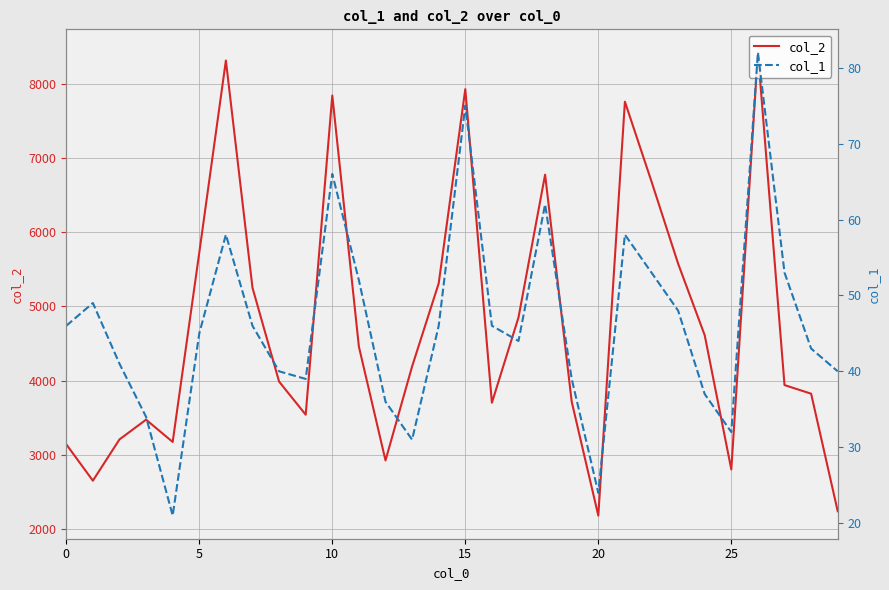

In col_1, how many points are higher than both neighbors (excluding endpoints)?

7